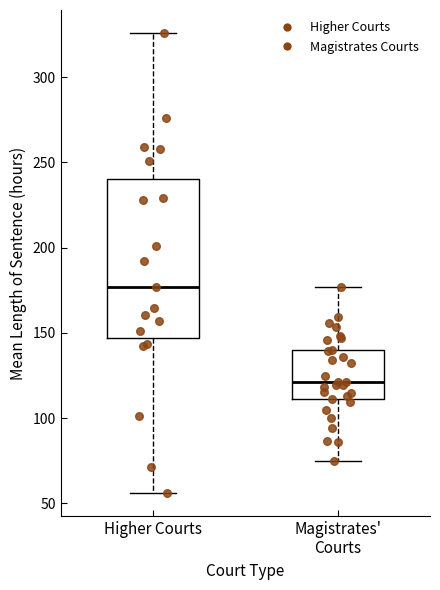

Reading left to right, transcribe this box plot: for each box, give where its median line is, the range the box spans, and where its two whiskers end, as read against the y-axis. The values are not printed on the chart, so give them approximately, as read against the axis.

Higher Courts: median 175, box 145 to 240, whiskers 55 to 325
Magistrates' Courts: median 120, box 110 to 140, whiskers 75 to 175